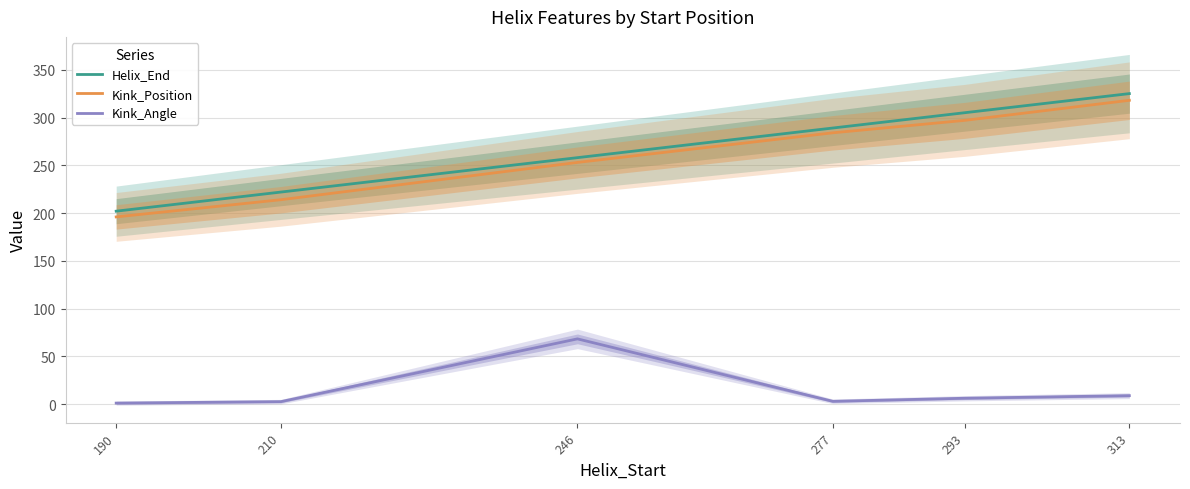

True or false: Kink_Position has a value of 284.0 at 277.

True